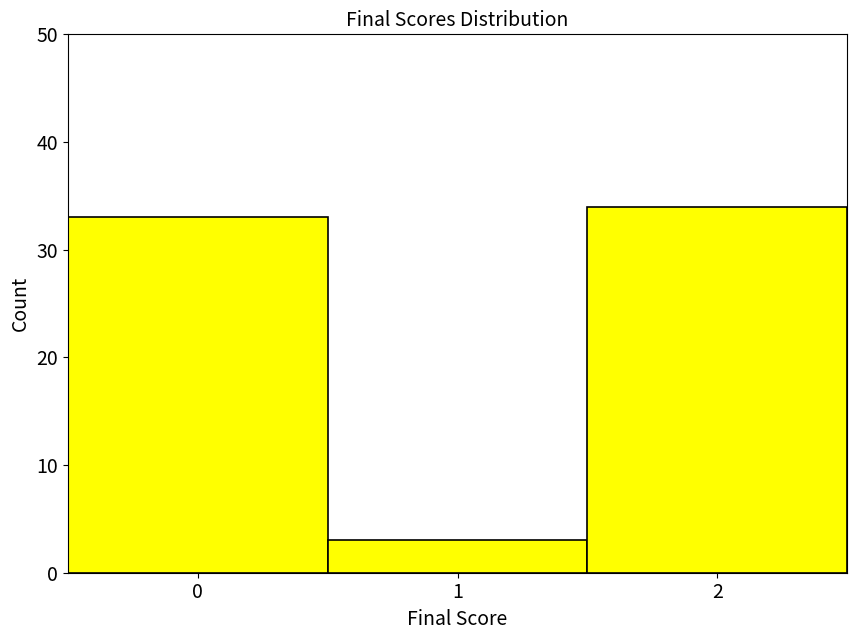

Reading left to right, transcribe this chart: for each bar, give the range it covers on the x-axis and its height. The values are not printed on the chart, so give them approximately, as read against the axis.

-0.5 to 0.5: 33
0.5 to 1.5: 3
1.5 to 2.5: 34